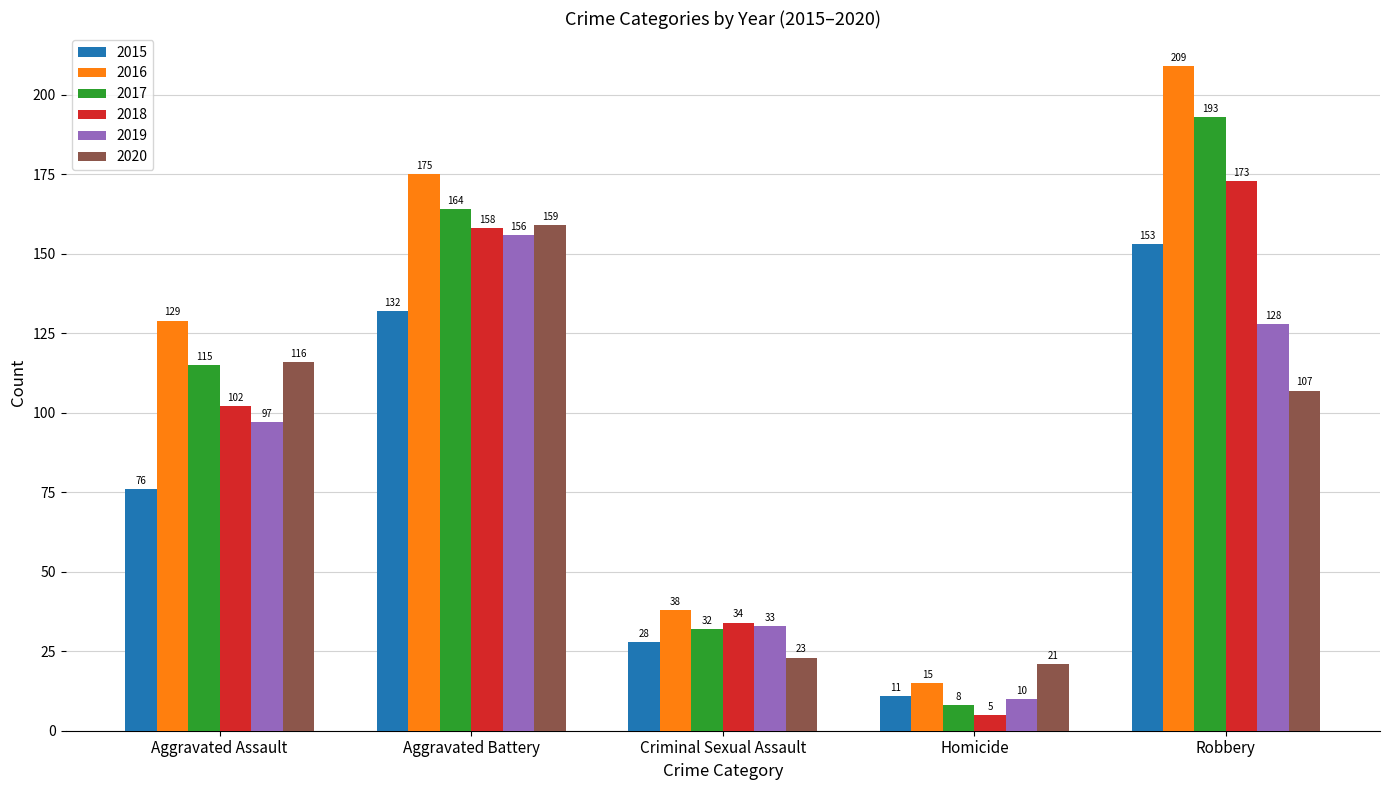

What is the total value across all series at Aggravated Assault?

635